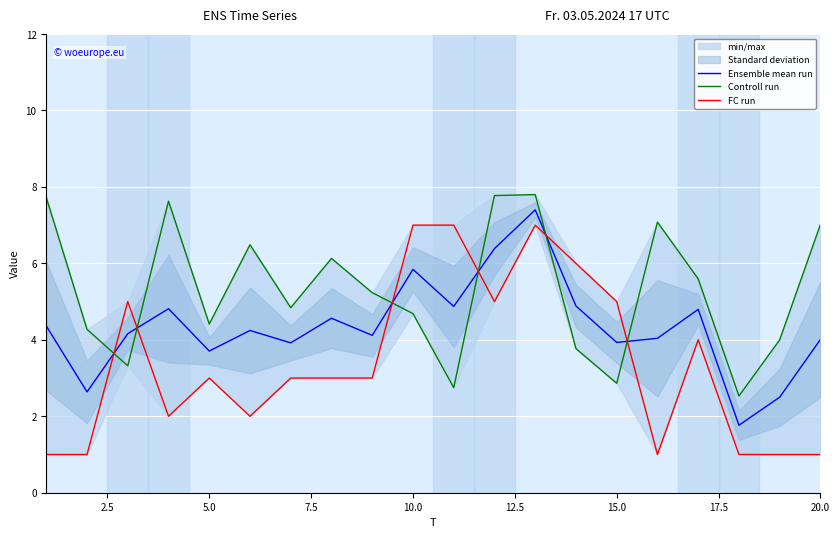

What are all the series names shown in the legend?

Ensemble mean run, Controll run, FC run